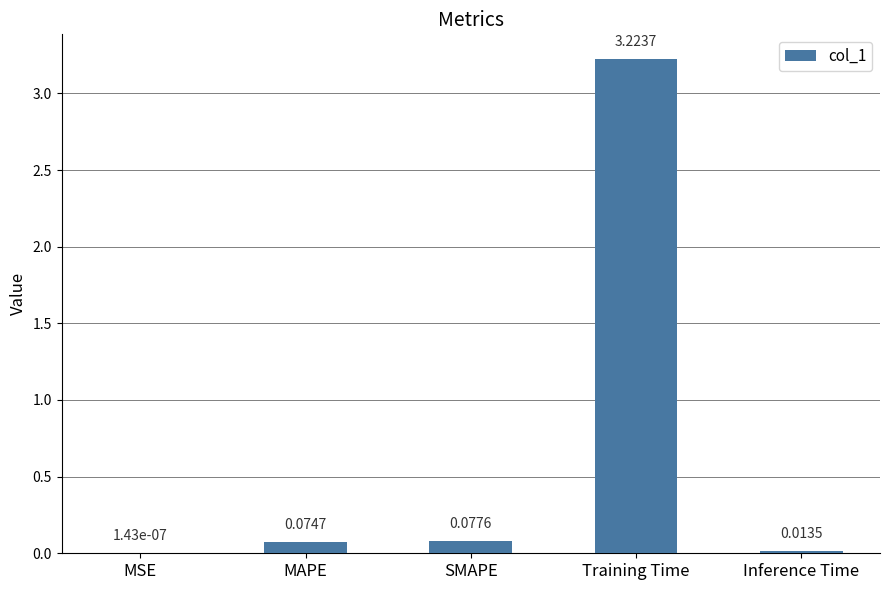

Count the number of data series in this chart.

1